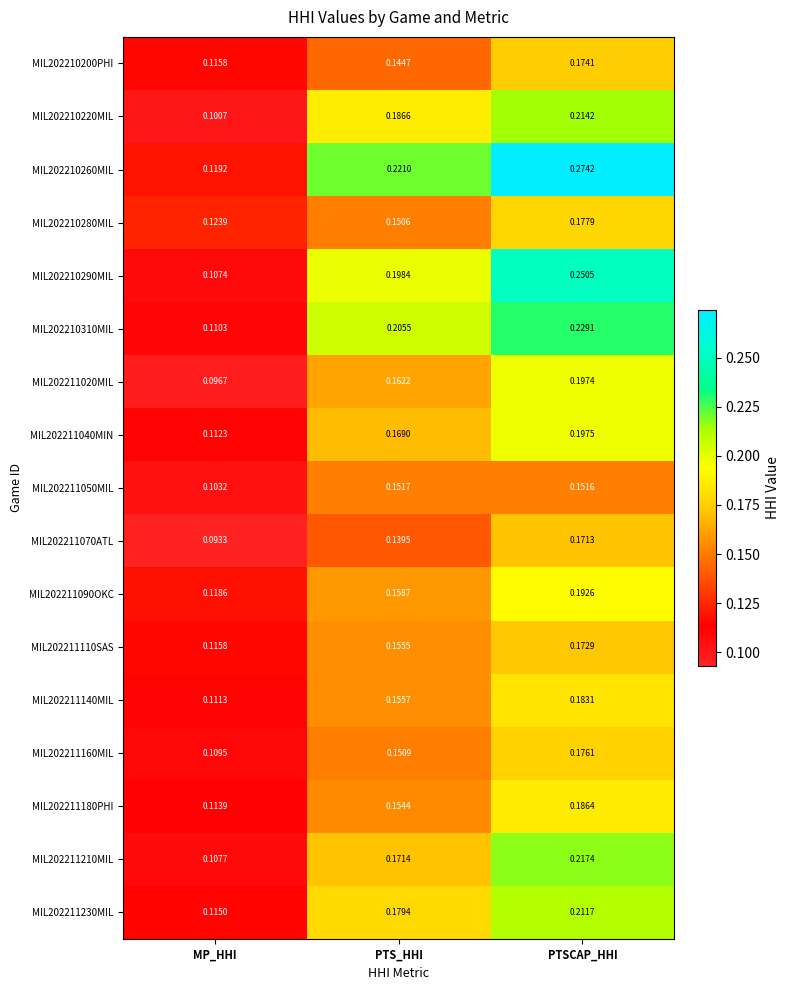

Which category has the lowest value in the MIL202210310MIL series?

MP_HHI